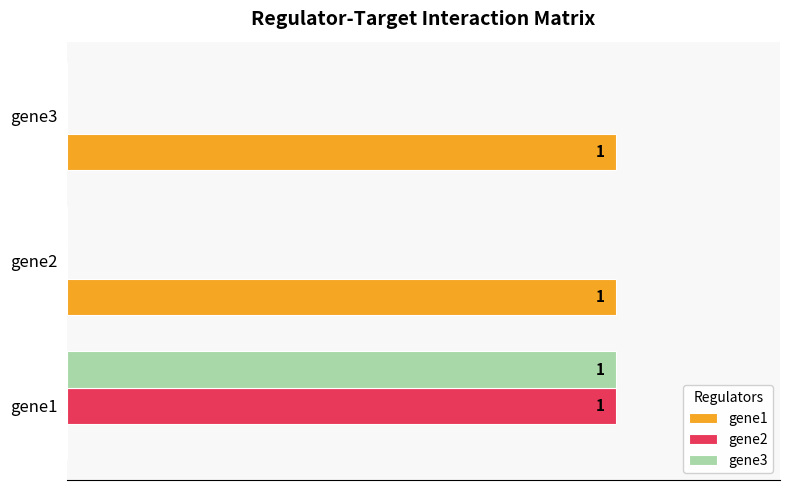

Count the gene2 values in the range 0 to 1.

3